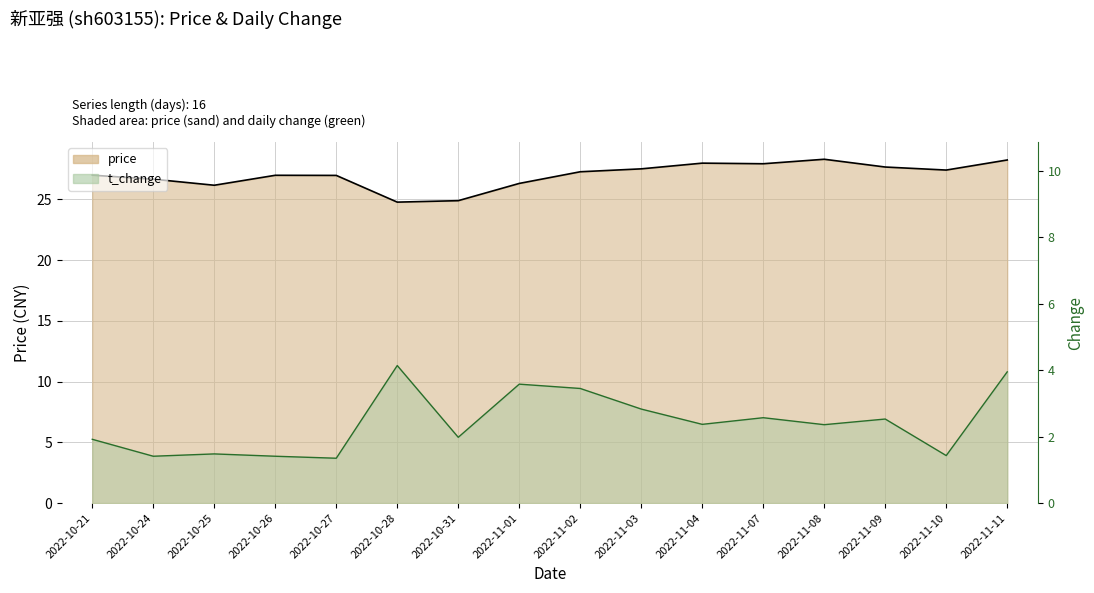

How many categories are shown in the chart?

16